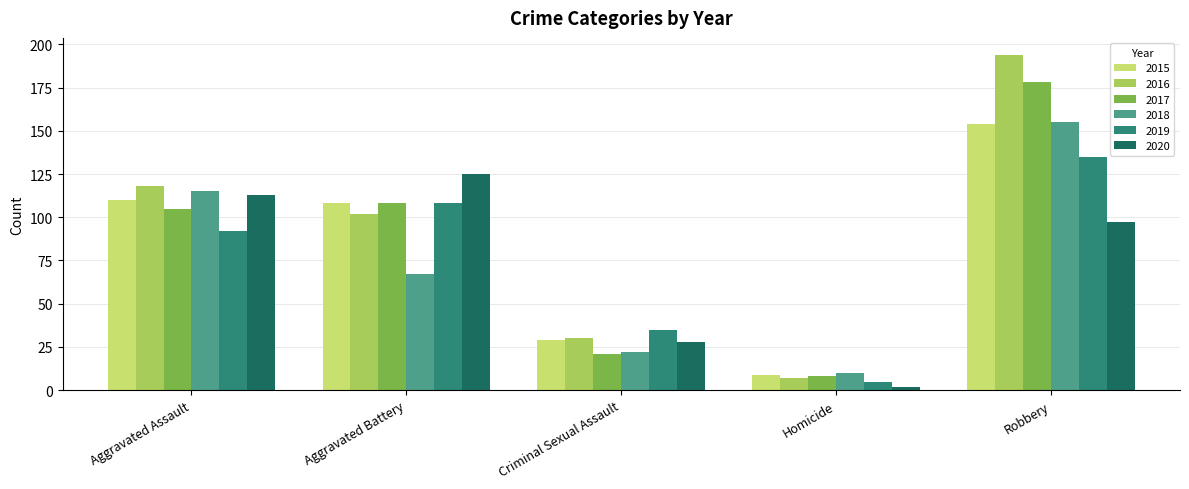

True or false: 2019 has a value of 5 at Homicide.

True